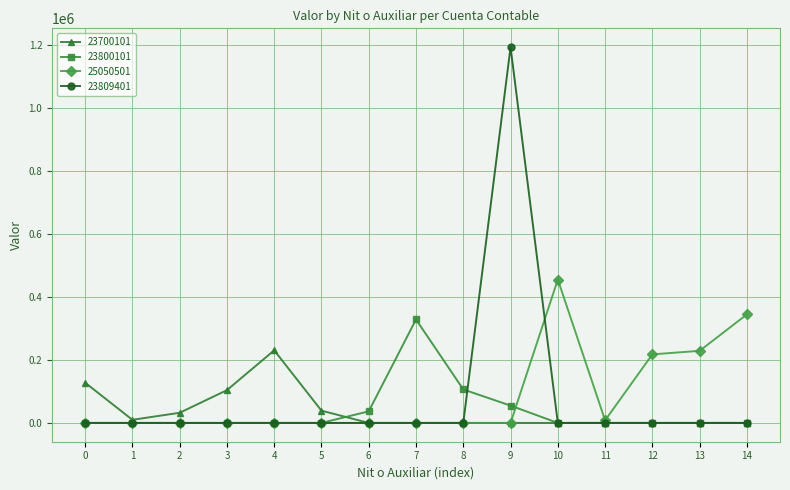

The value of 25050501 at 10 is 269332. True or false?

False